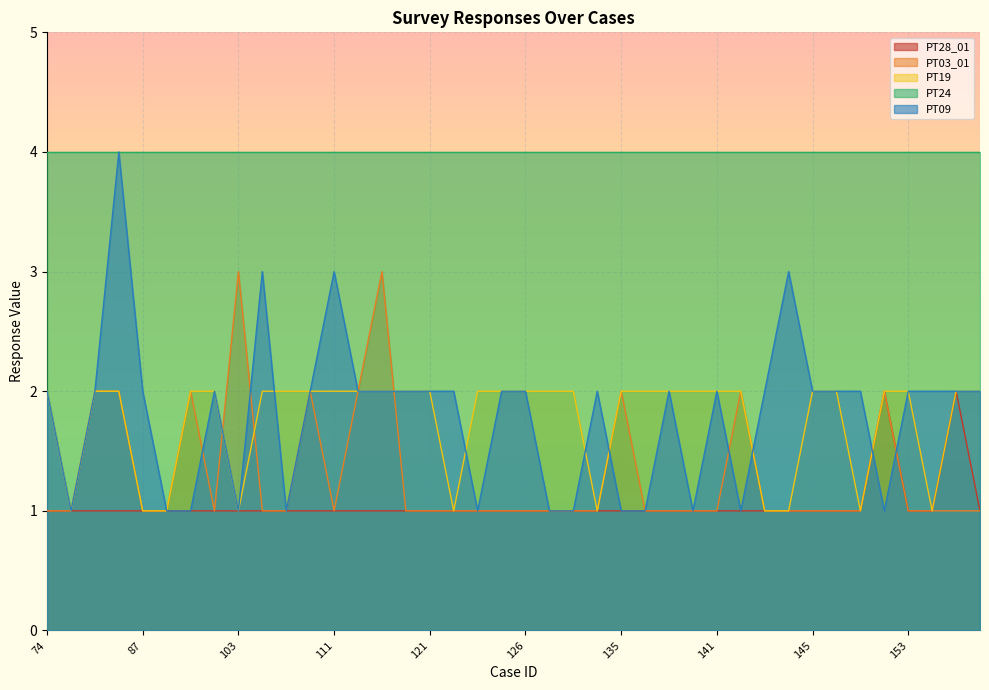

What is the minimum value for PT09?

1